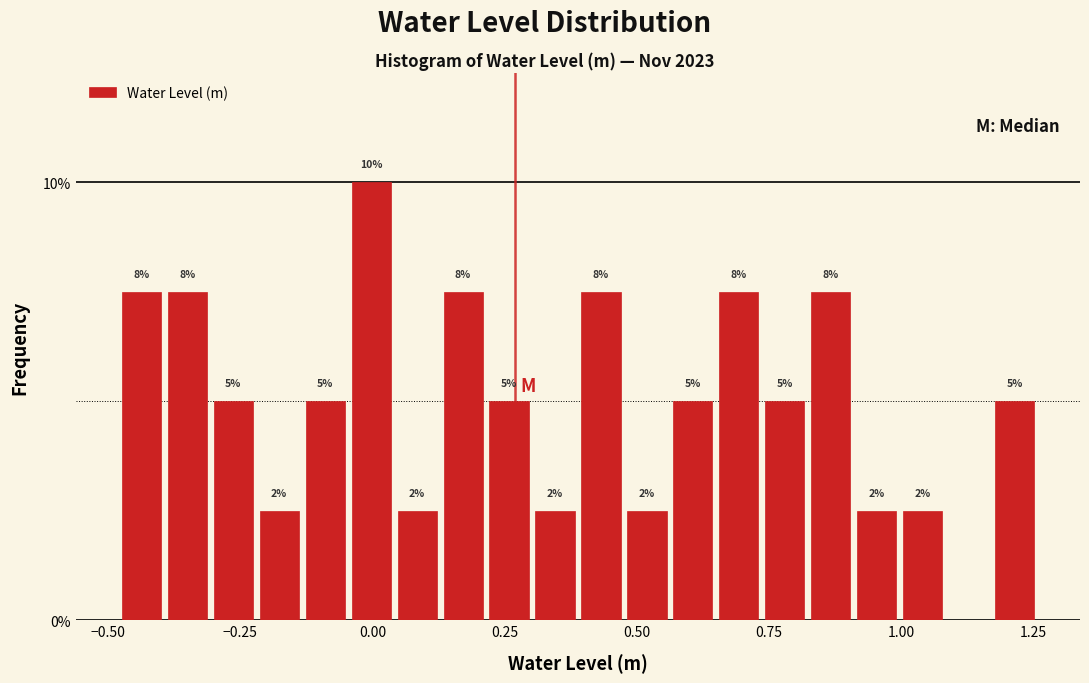

Around what value on the x-axis is the tallest bar? Give the approximate position of its centre, as read against the axis.

0.00